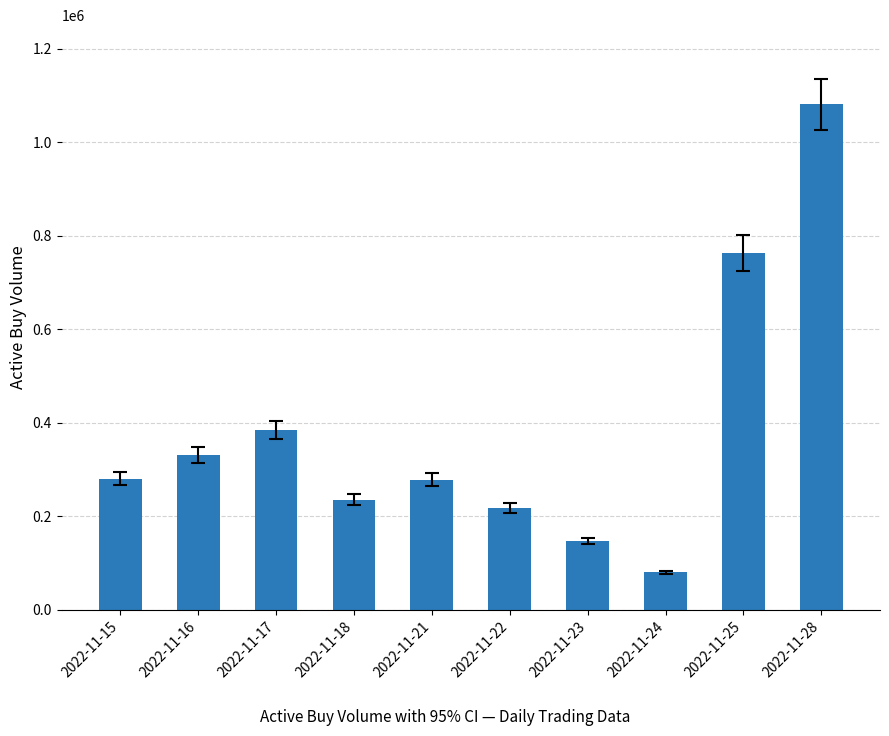

The chart shows a value of 331000 at 2022-11-16. True or false?

True